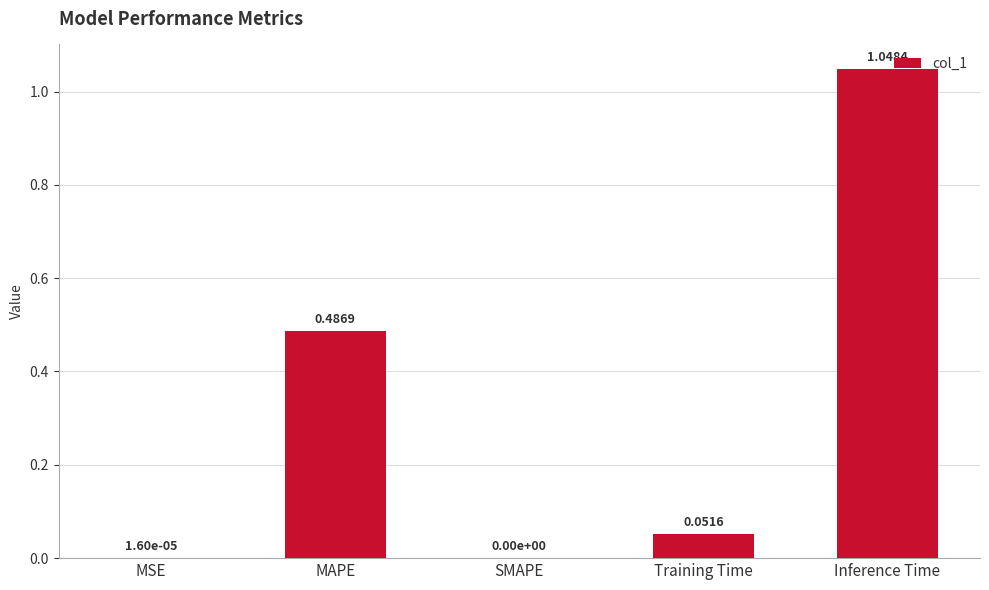

At which category does the chart reach its peak across all series?

Inference Time